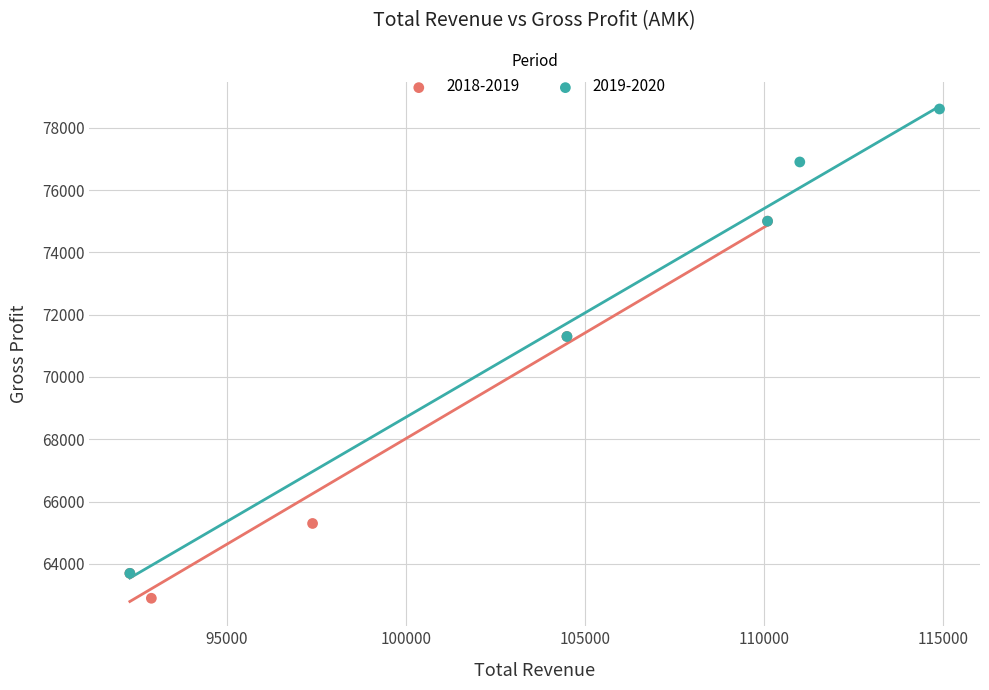

Which series reaches the minimum Y coordinate?

2018-2019